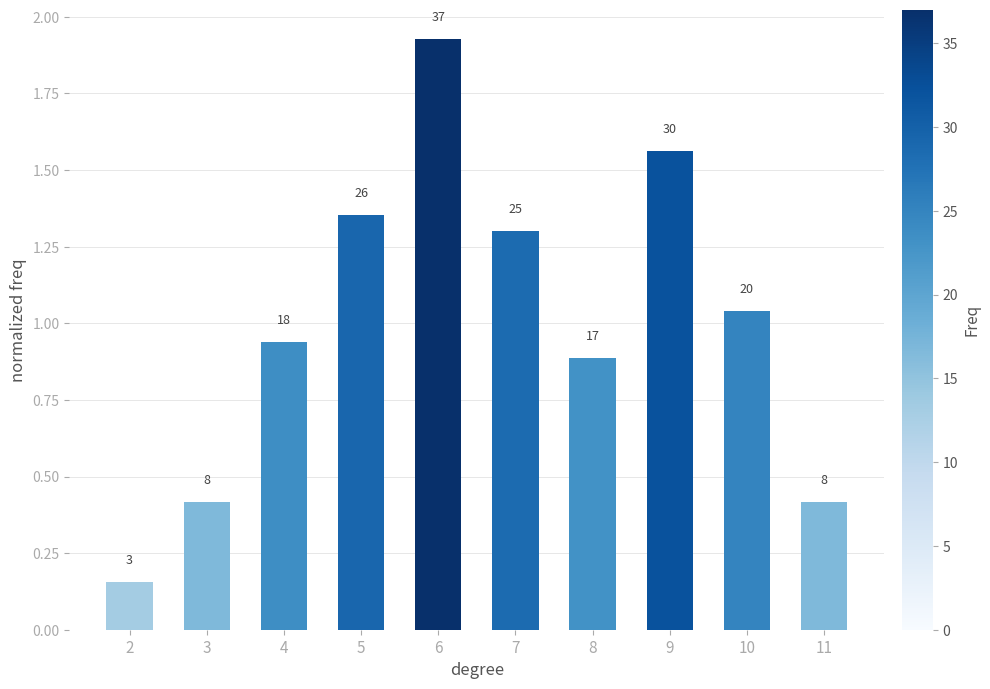

What is the change in value from 9 to 10?

-0.5